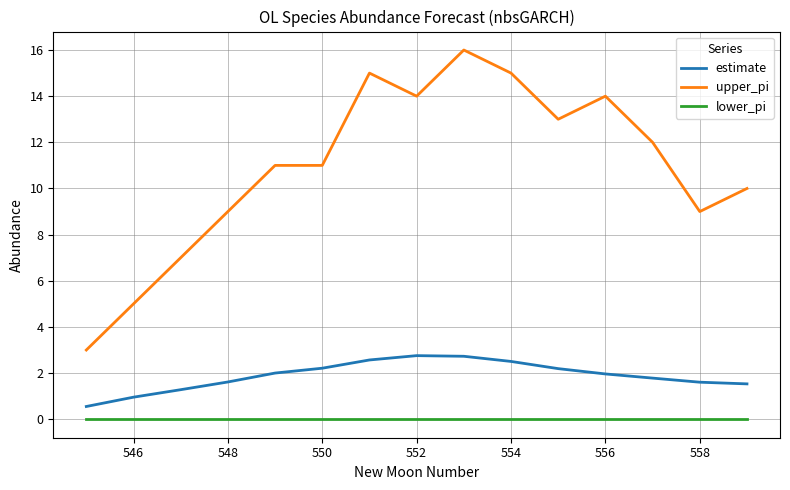

True or false: estimate and lower_pi intersect in this chart.

False